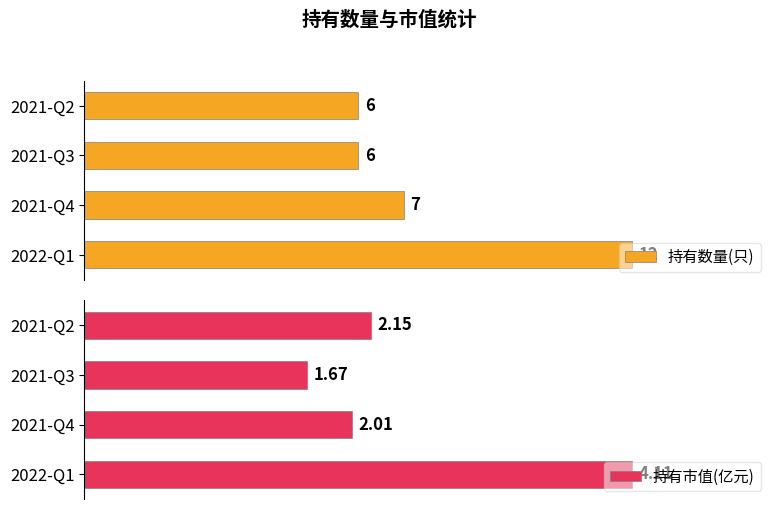

What are all the series names shown in the legend?

持有数量(只), 持有市值(亿元)